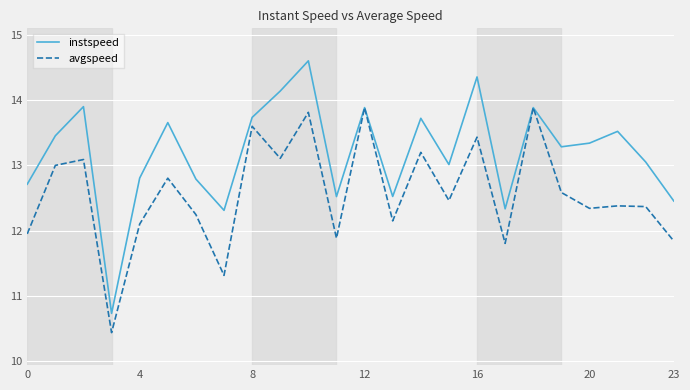

What is the maximum value for instspeed?

14.6